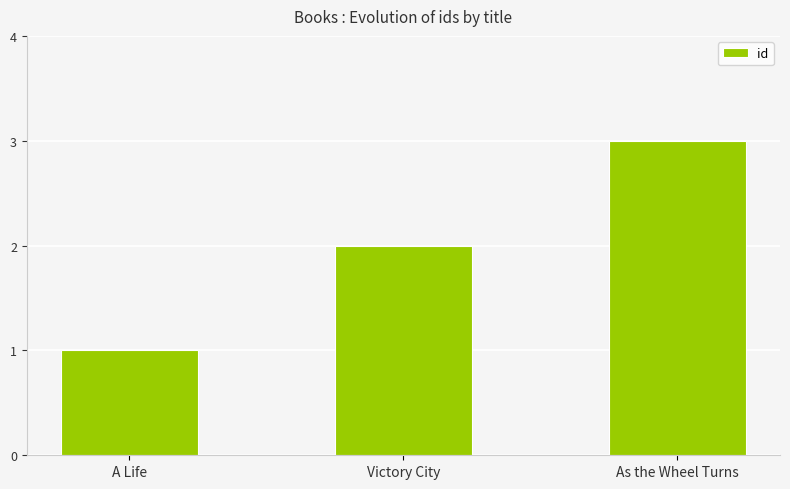

At which category does the chart reach its minimum across all series?

A Life